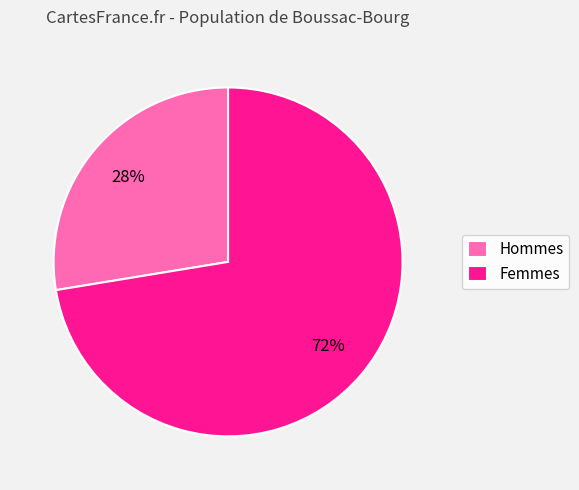

Does any single category account for the majority?

Yes